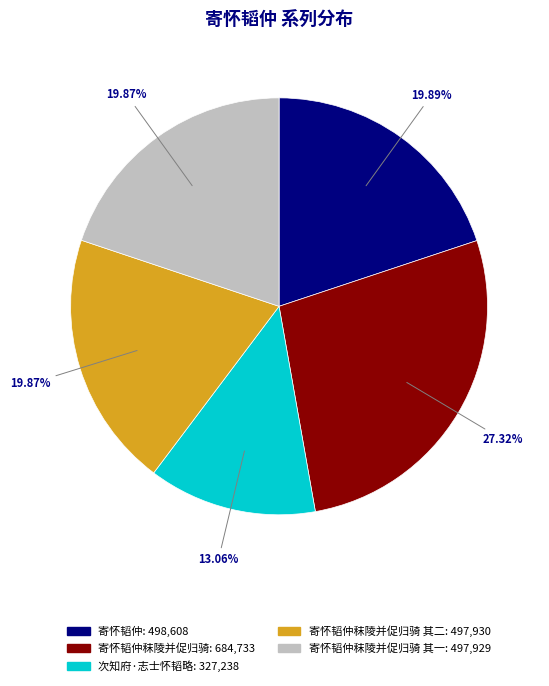

Does any single category account for the majority?

No